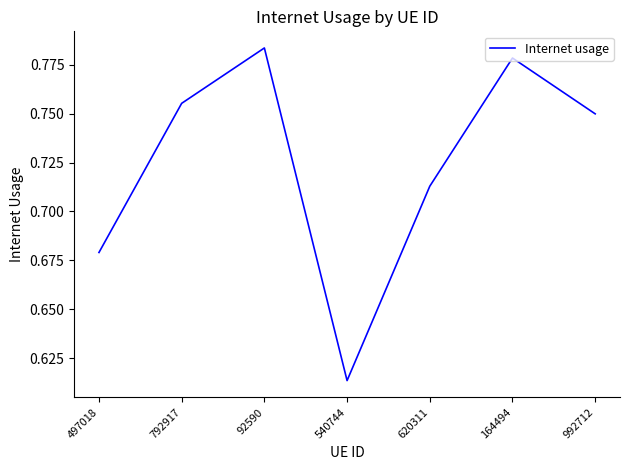

What is the sum of all values?

5.1